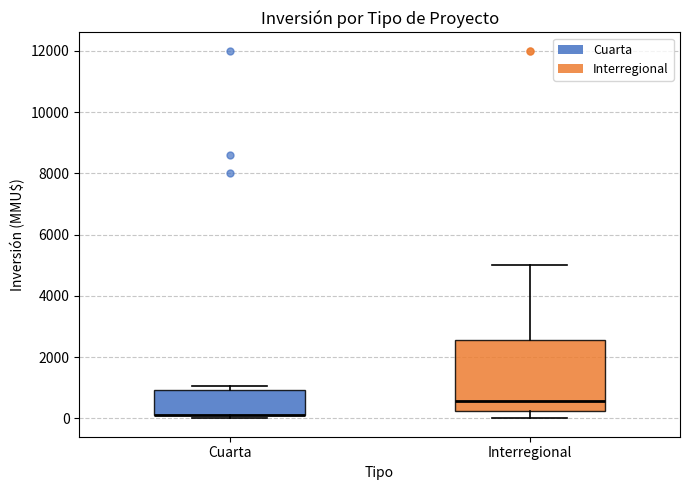

Where is the lower edge of the box for Interregional on the y-axis? The values are not printed on the chart, so give them approximately, as read against the axis.

200